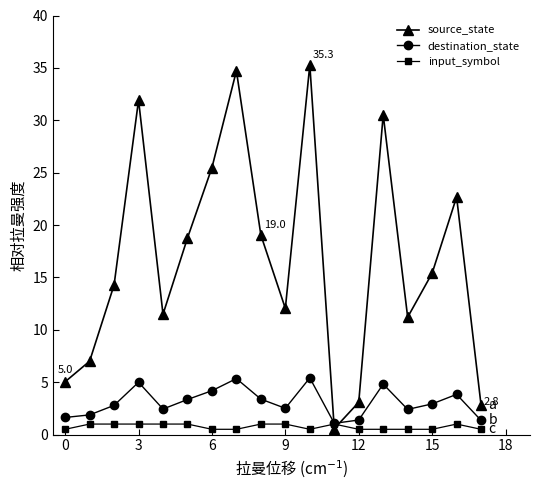

Which series has the widest spread of values?

source_state